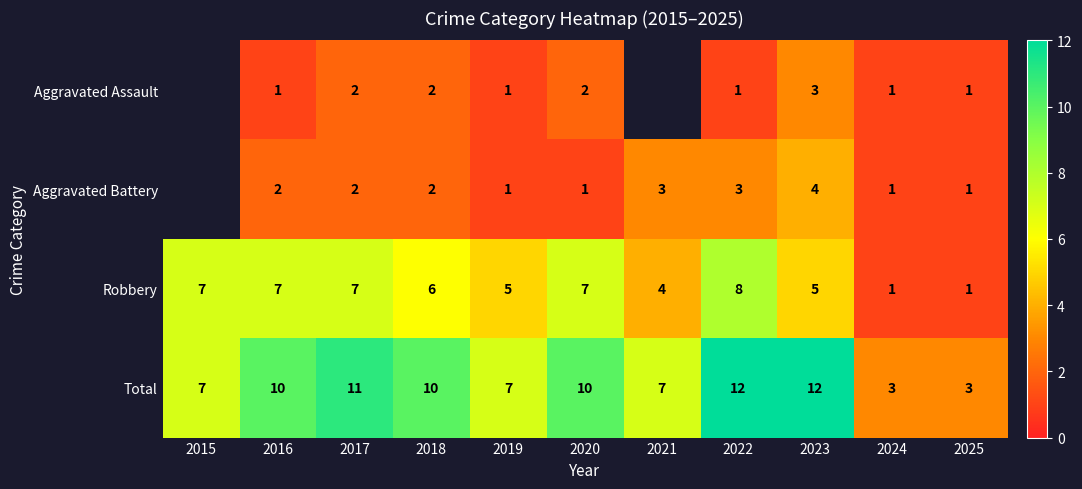

What is the difference between the second highest and second lowest values in the Robbery series?

6